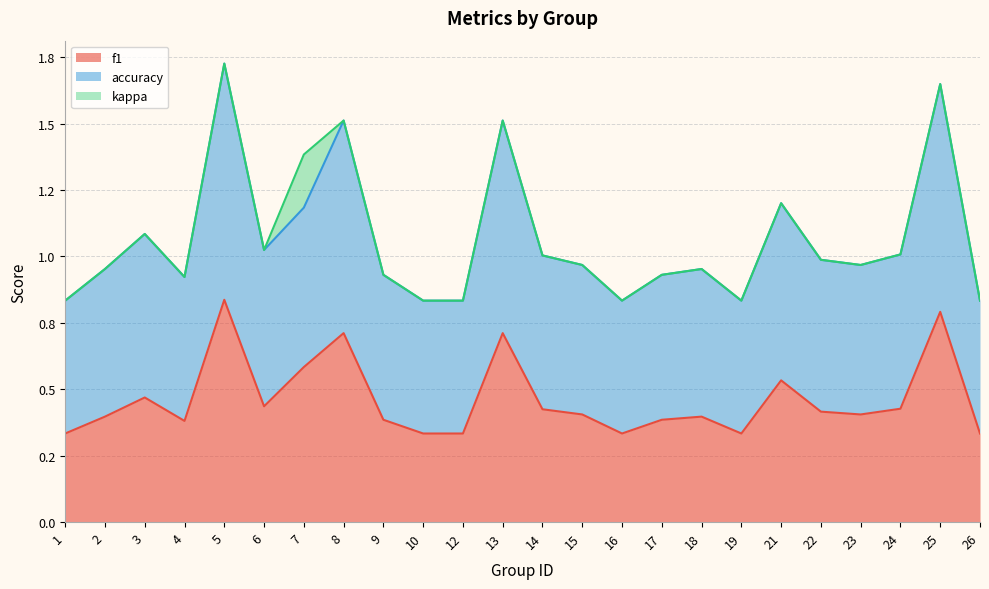

What is the sum of the accuracy values at 8 and 18?

2.5